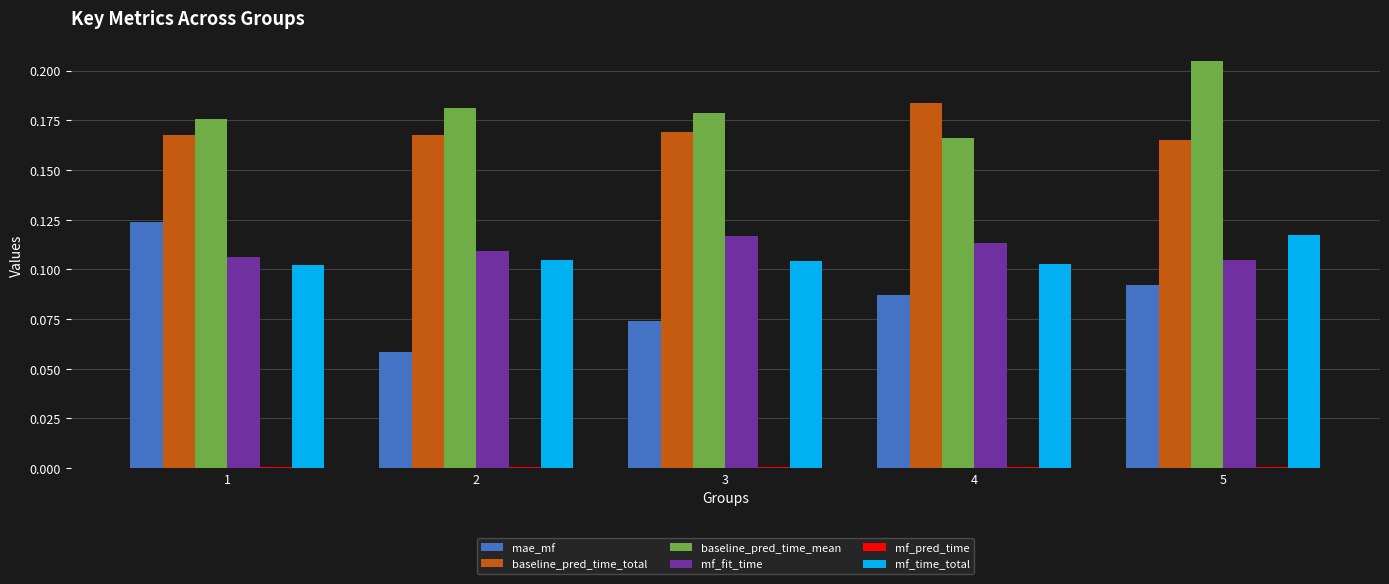

Is it true that baseline_pred_time_total equals 0.1 at 4?

False